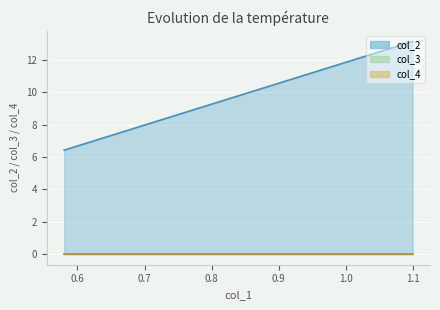

How many lines are shown in the chart?

3